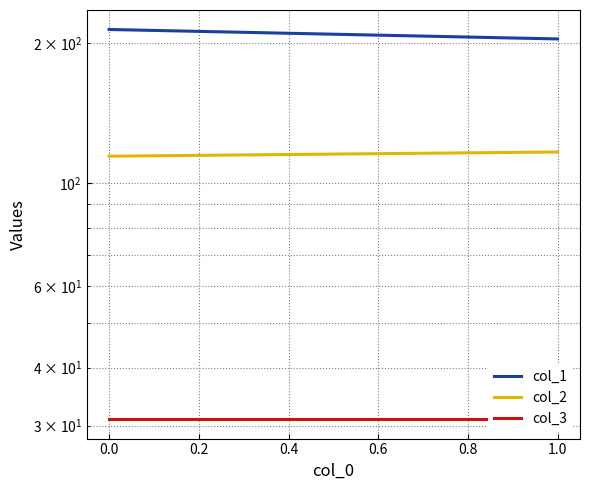

How many lines are shown in the chart?

3